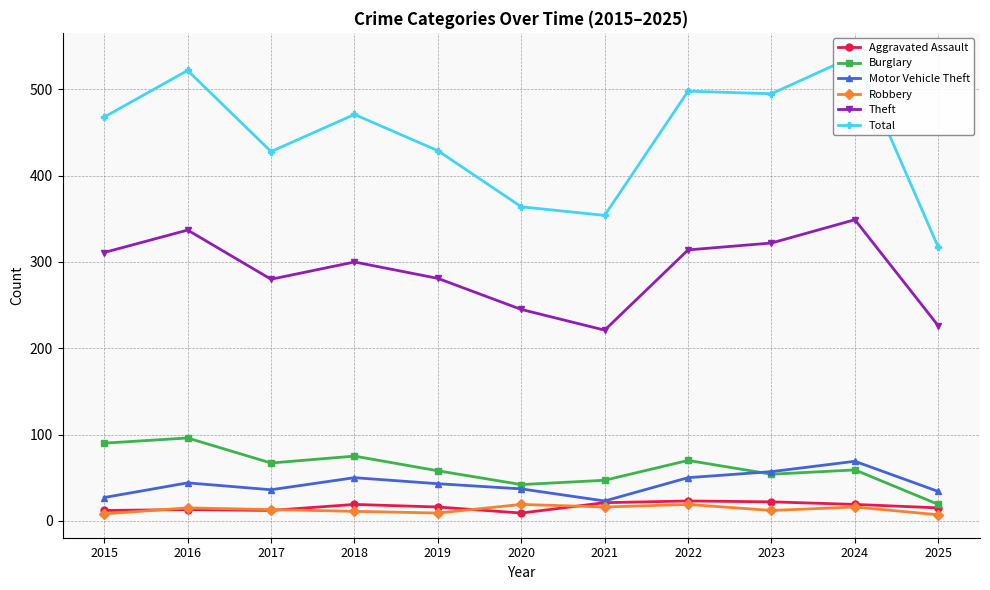

Does the chart display data point markers on the line(s)?

Yes